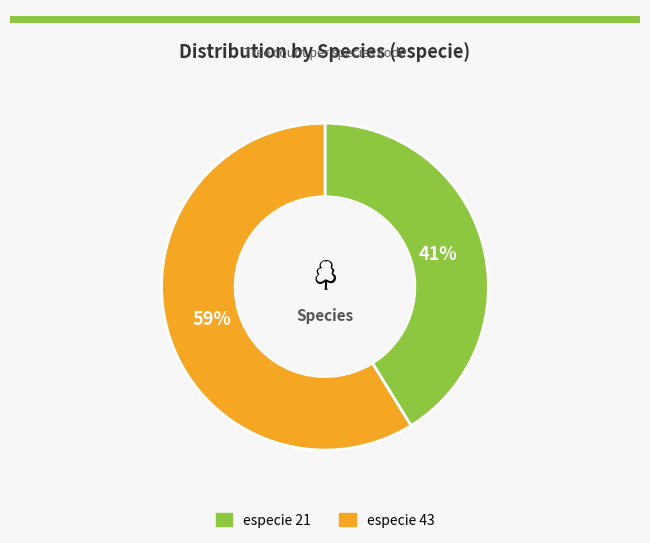

Is it true that especie 43 is 59% of the pie?

True